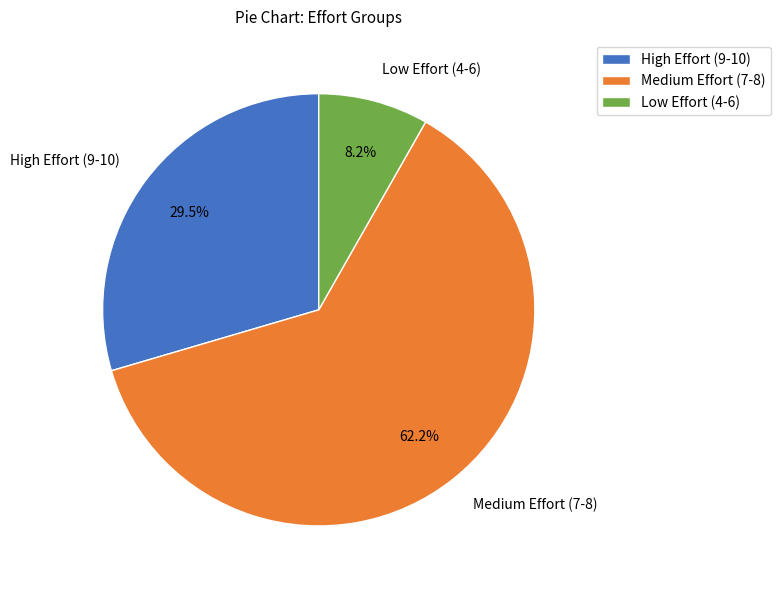

Which slice is the largest?

Medium Effort (7-8)